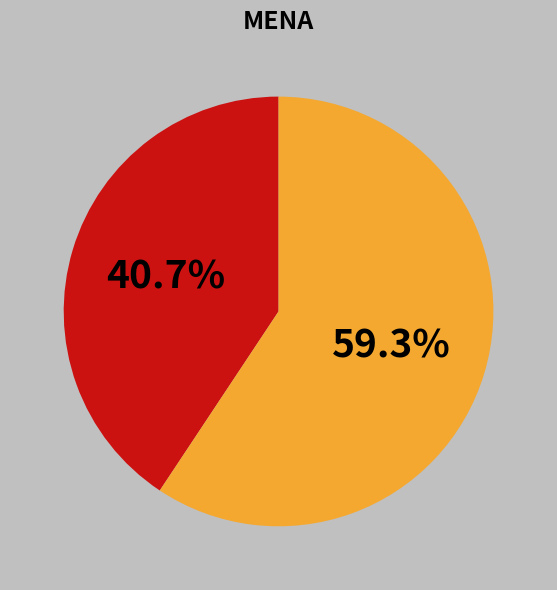

Is there any slice that represents more than half of the pie?

Yes